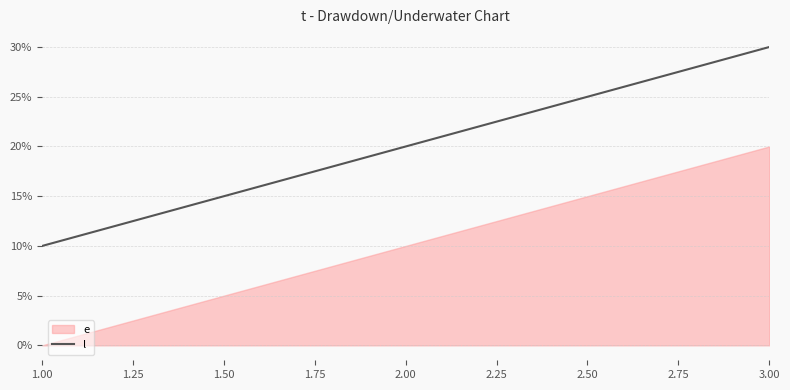

Does the chart have visible grid lines?

Yes